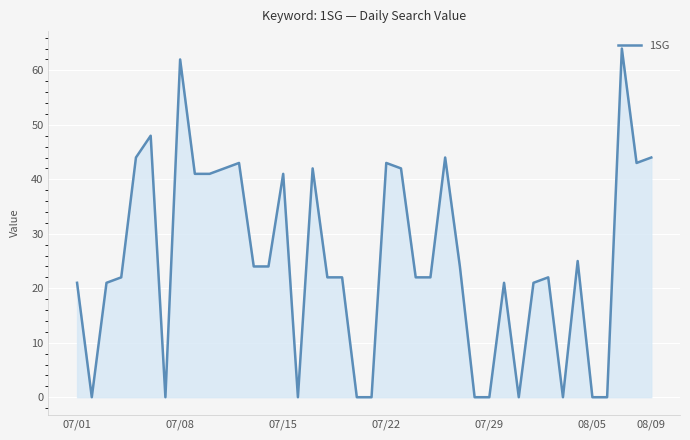

What is the average value?

25